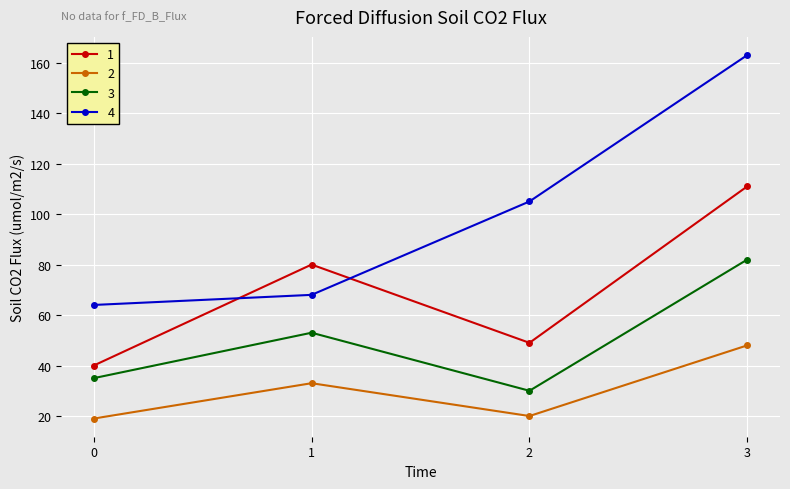

What is the average value of the 3 series?

50